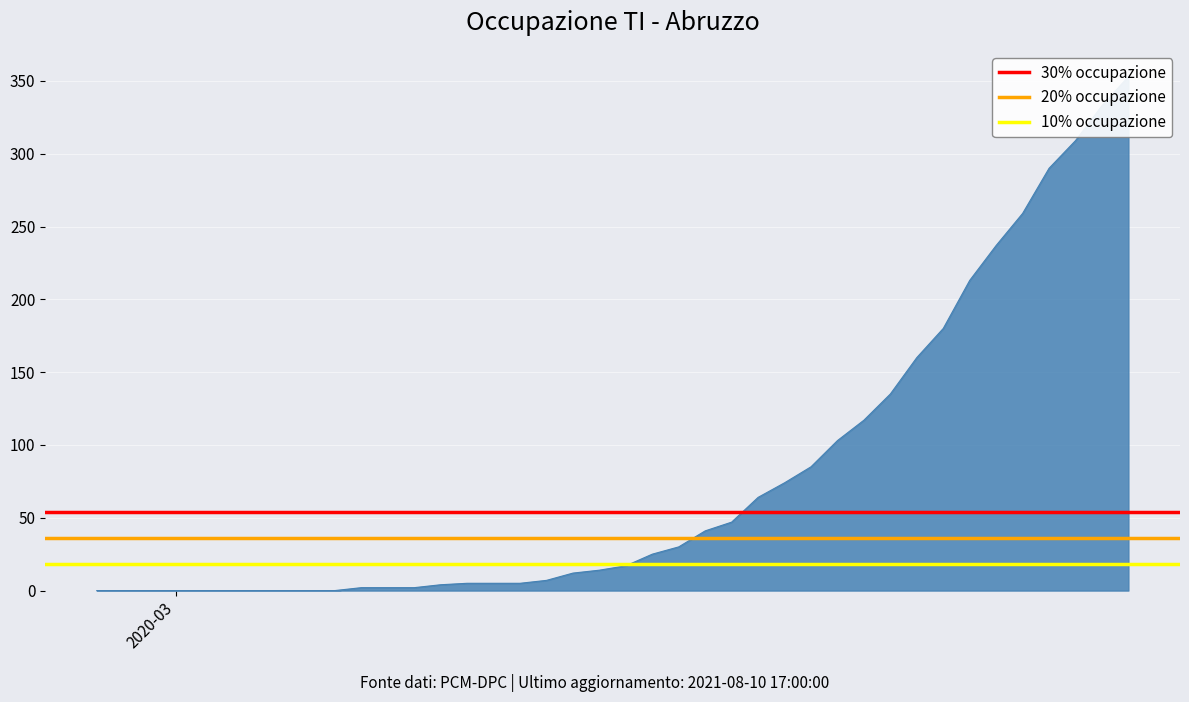

What are all the series names shown in the legend?

30% occupazione, 20% occupazione, 10% occupazione